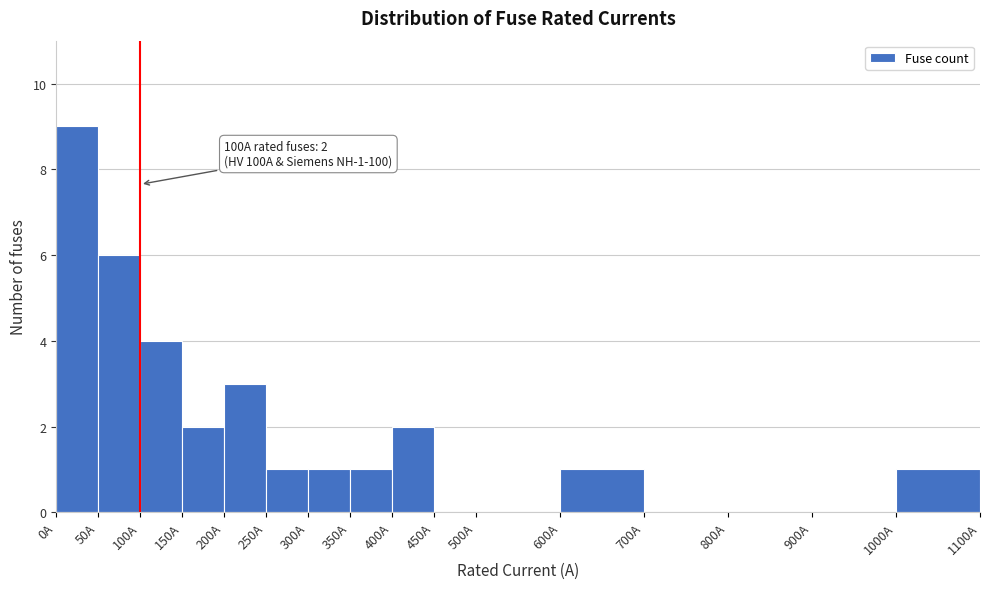

Over which range of the x-axis is the bar tallest?

0 to 50